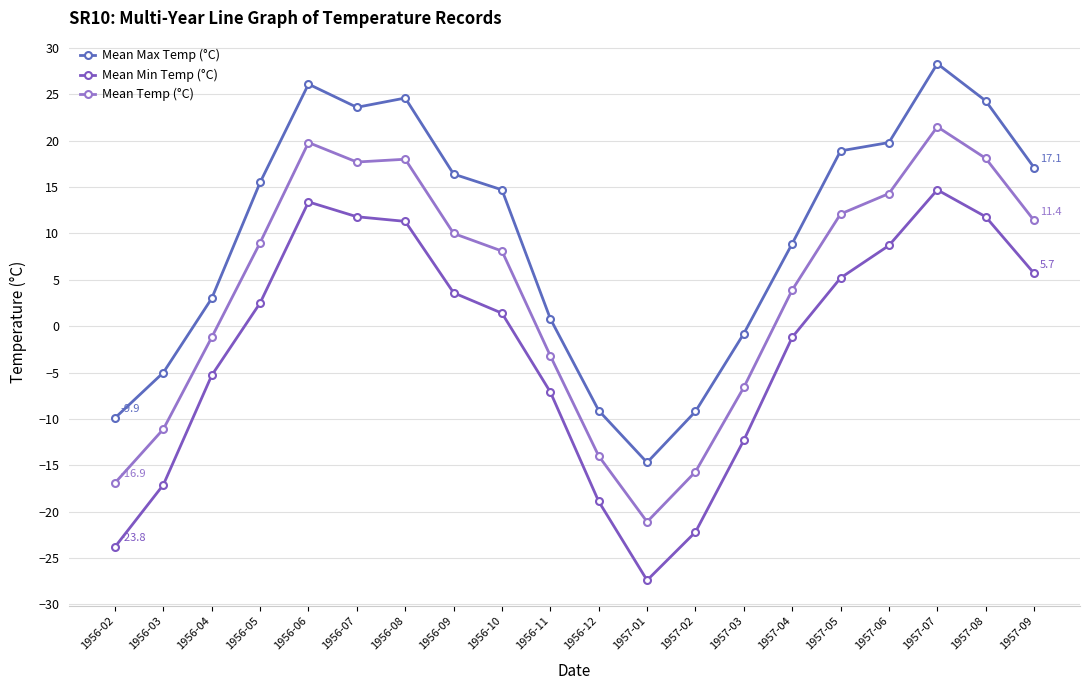

Does the chart display data point markers on the line(s)?

Yes